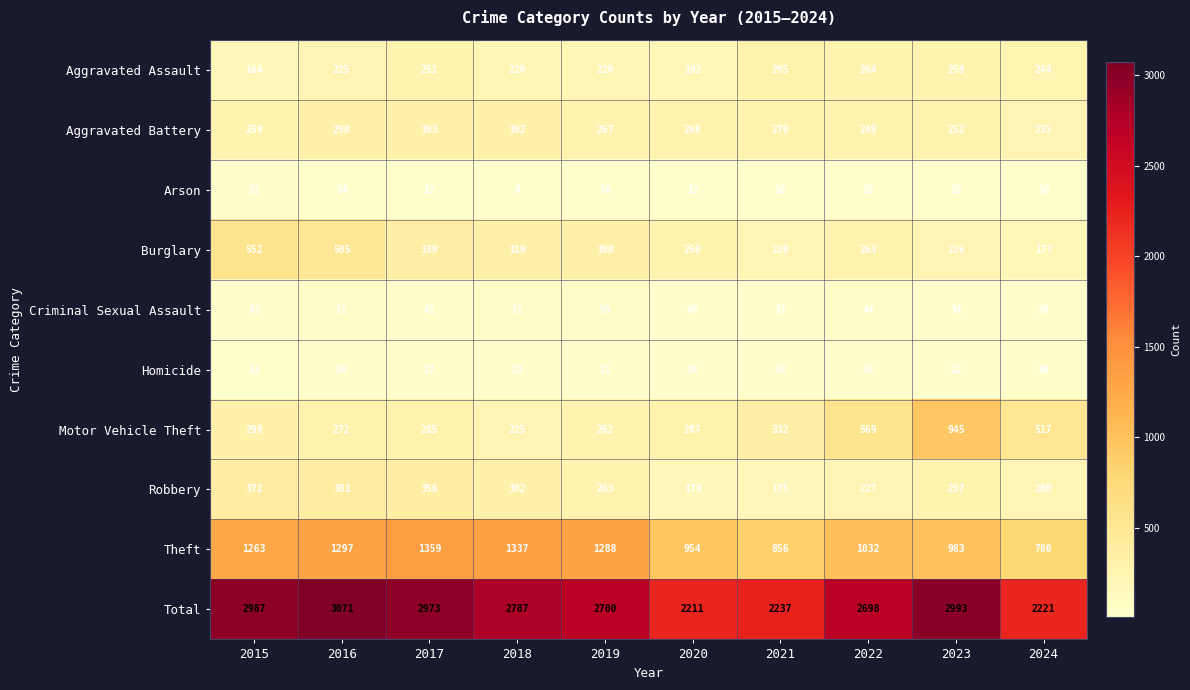

Which series has the largest total across all categories?

Total